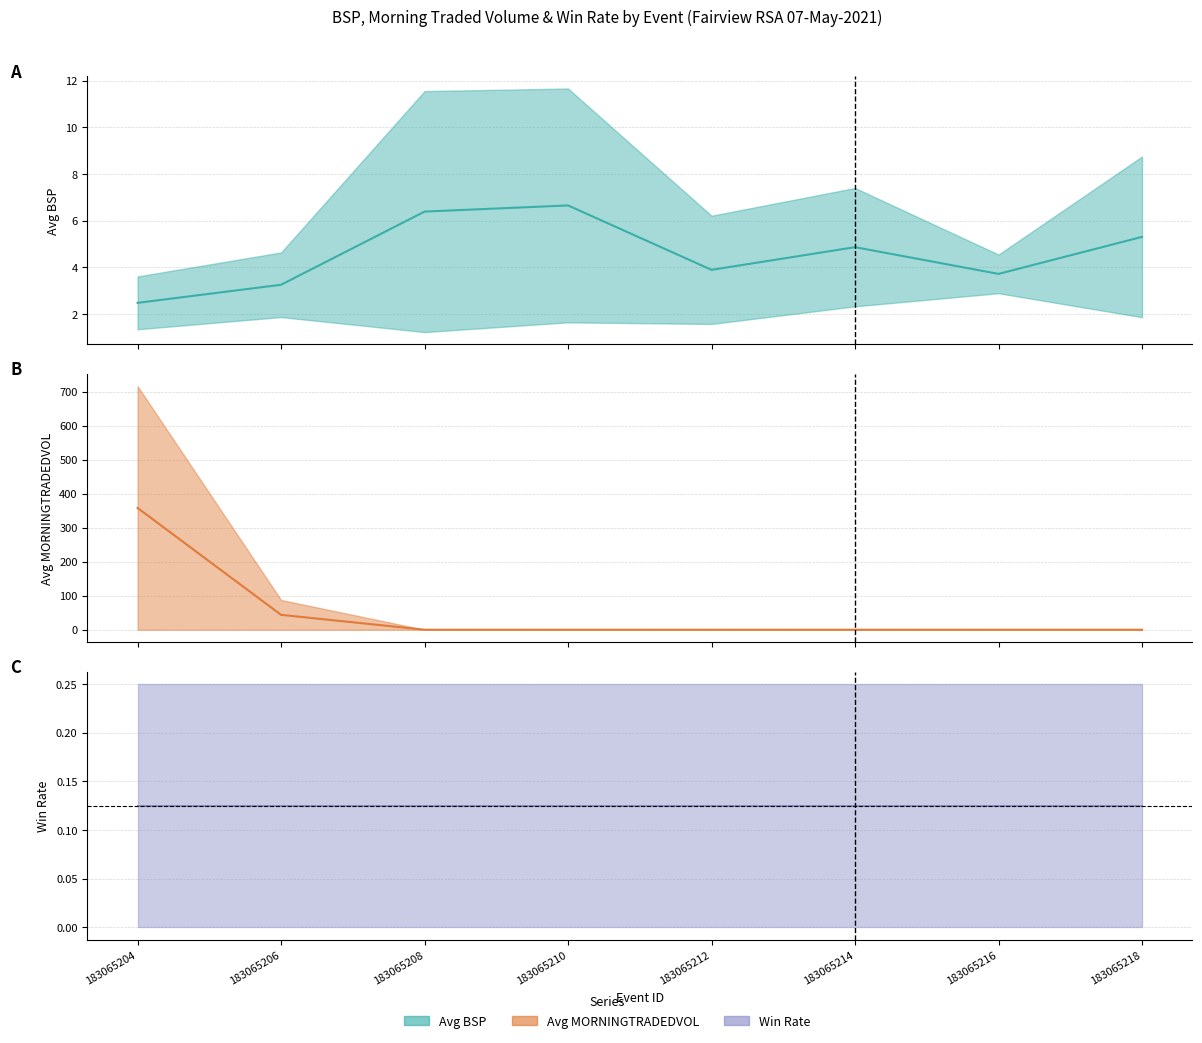

At which category is the sum across all series the highest?

183065204